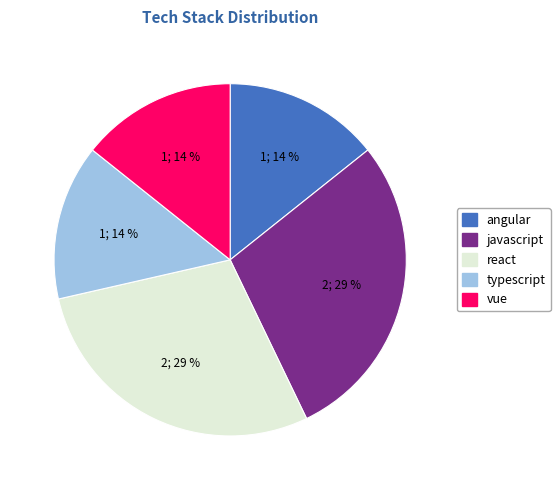

Is there a majority slice in this chart?

No